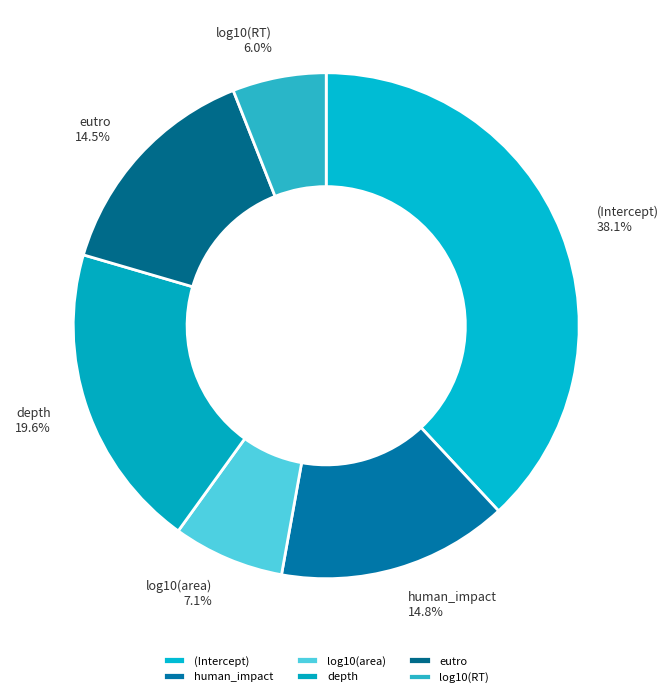

Is log10(RT) the majority of the pie?

No